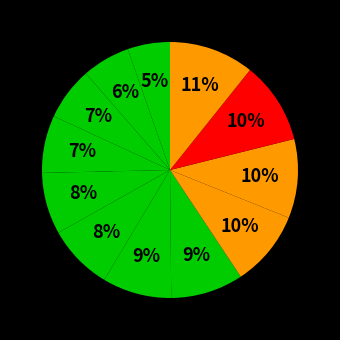

How many segments does this pie chart have?

12